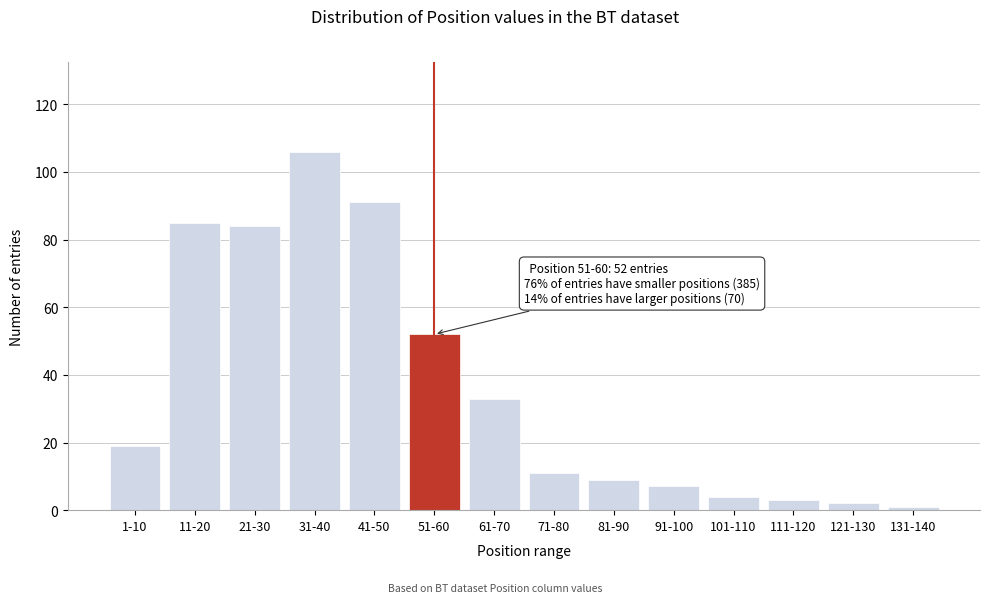

Reading left to right, transcribe all the data shown in this chart.

1-10=19	11-20=85	21-30=84	31-40=106	41-50=91	51-60=52	61-70=33	71-80=11	81-90=9	91-100=7	101-110=4	111-120=3	121-130=2	131-140=1